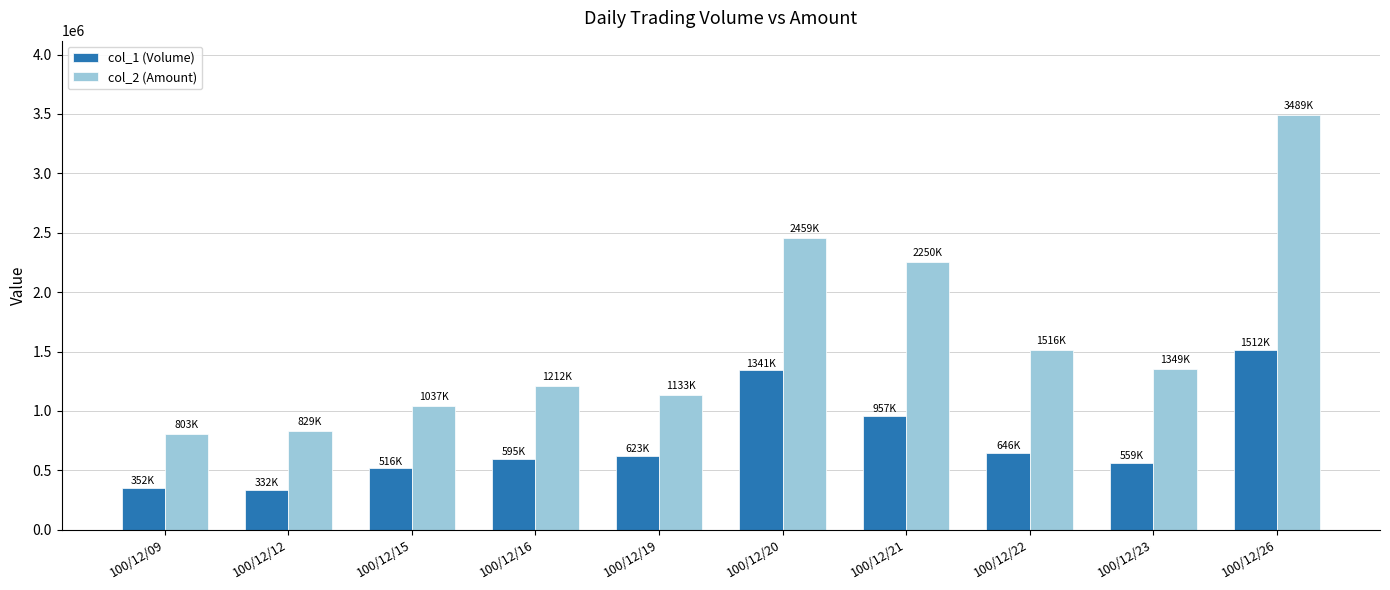

Rank the series by their maximum value, from lowest to highest.

col_1 (Volume), col_2 (Amount)